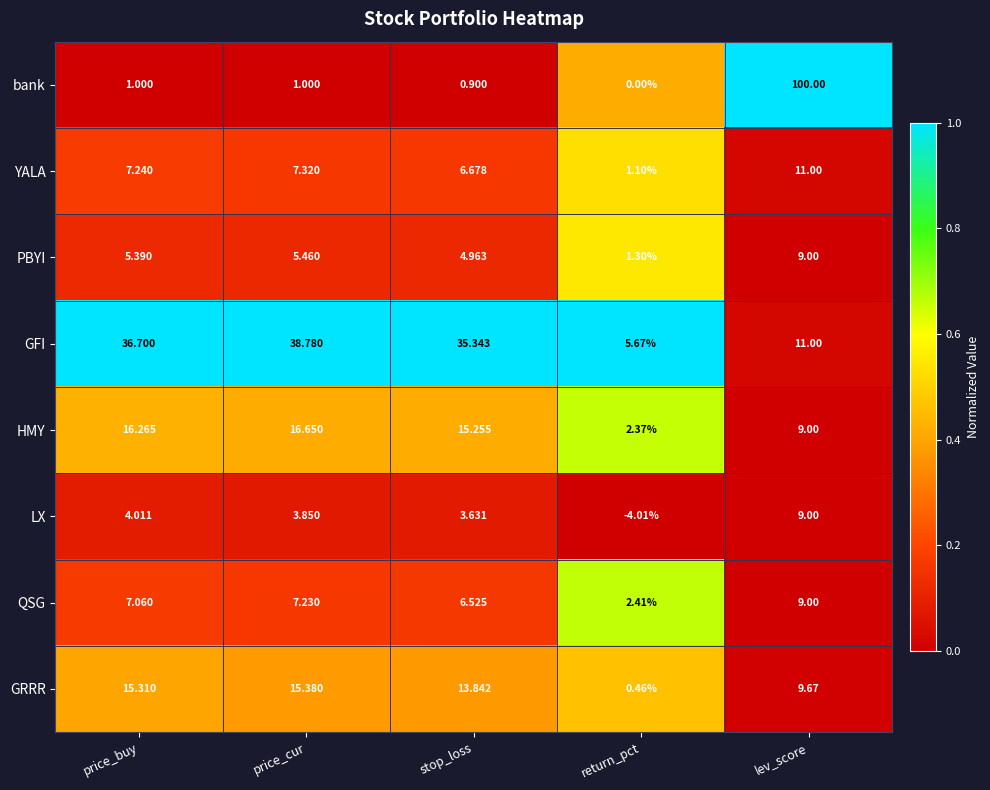

Rank the categories by HMY value from highest to lowest.

price_cur, price_buy, stop_loss, lev_score, return_pct